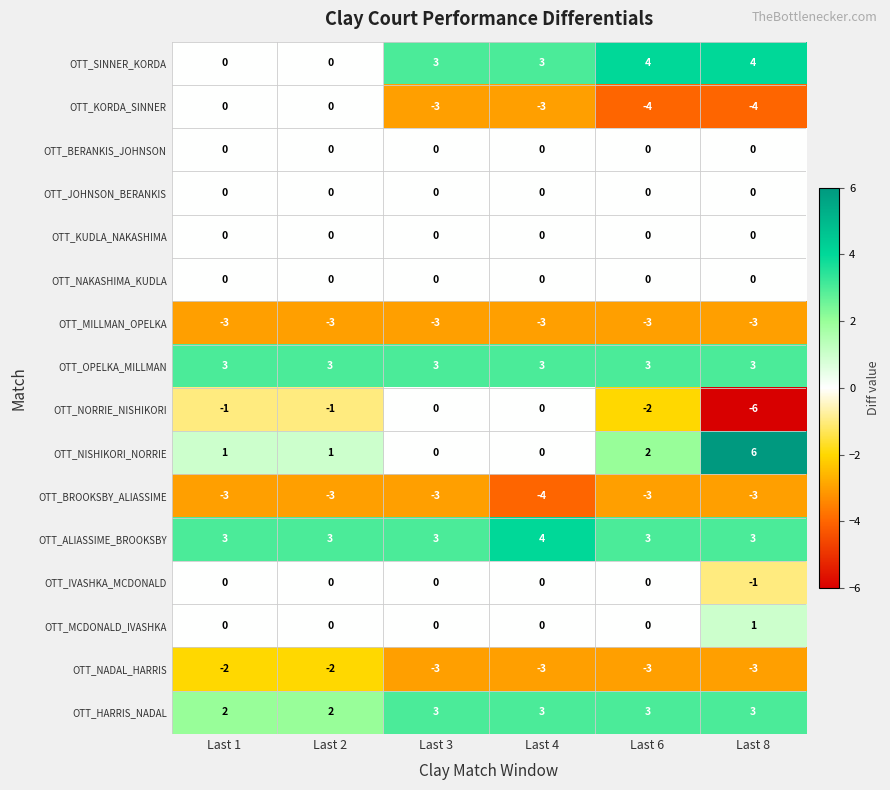

What is the sum of the OTT_BROOKSBY_ALIASSIME values at Last 3 and Last 4?

-7